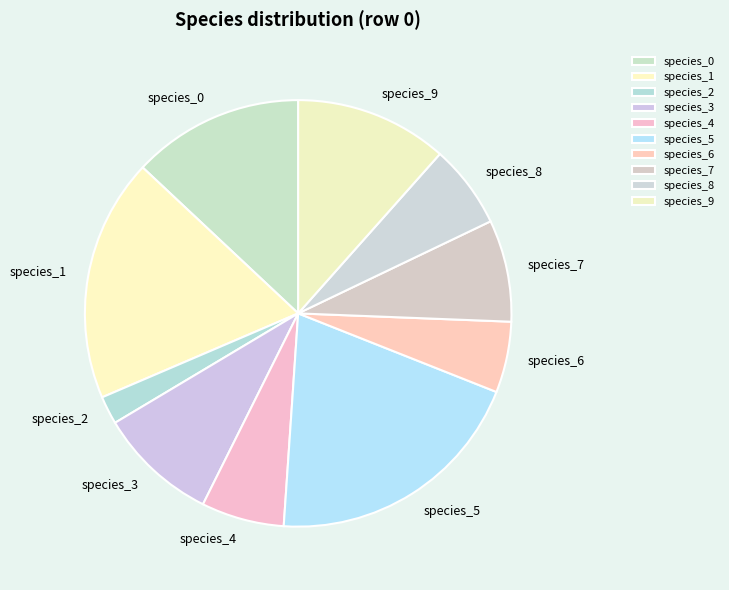

Count the number of slices in the pie.

10